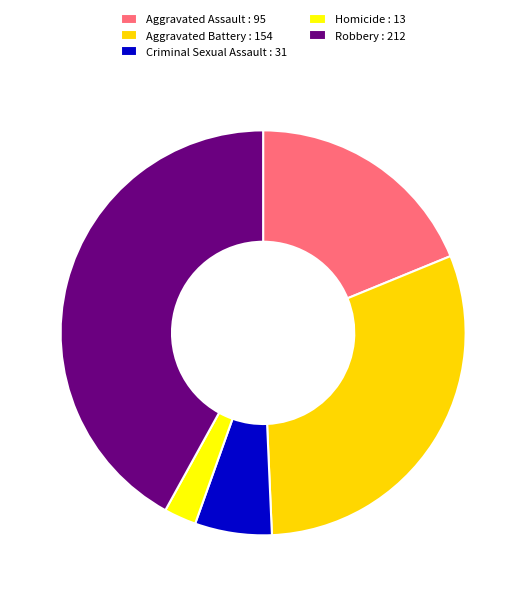

Is there any slice that represents more than half of the pie?

No